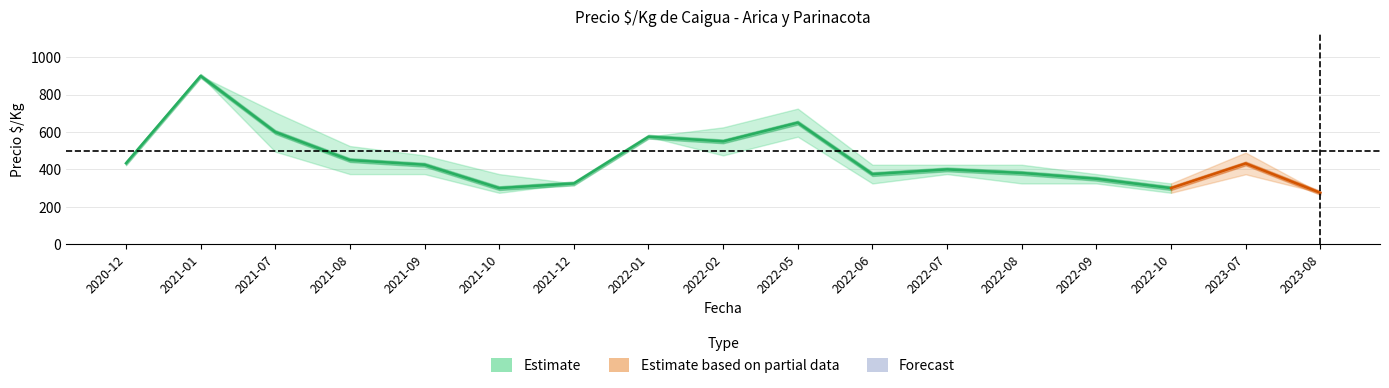

What is the difference between the highest and lowest values at 2022-09?

50